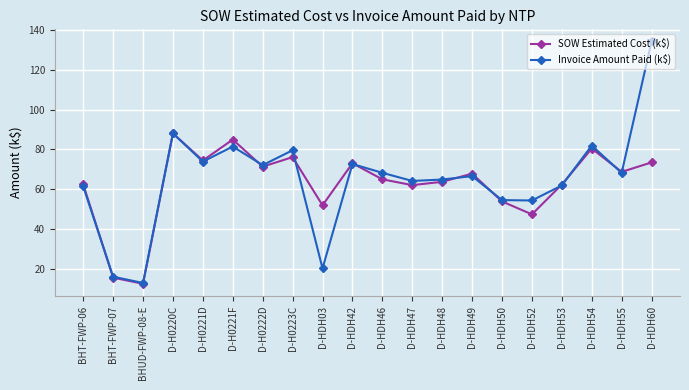

What is the average value of the SOW Estimated Cost (k$) series?

62.8